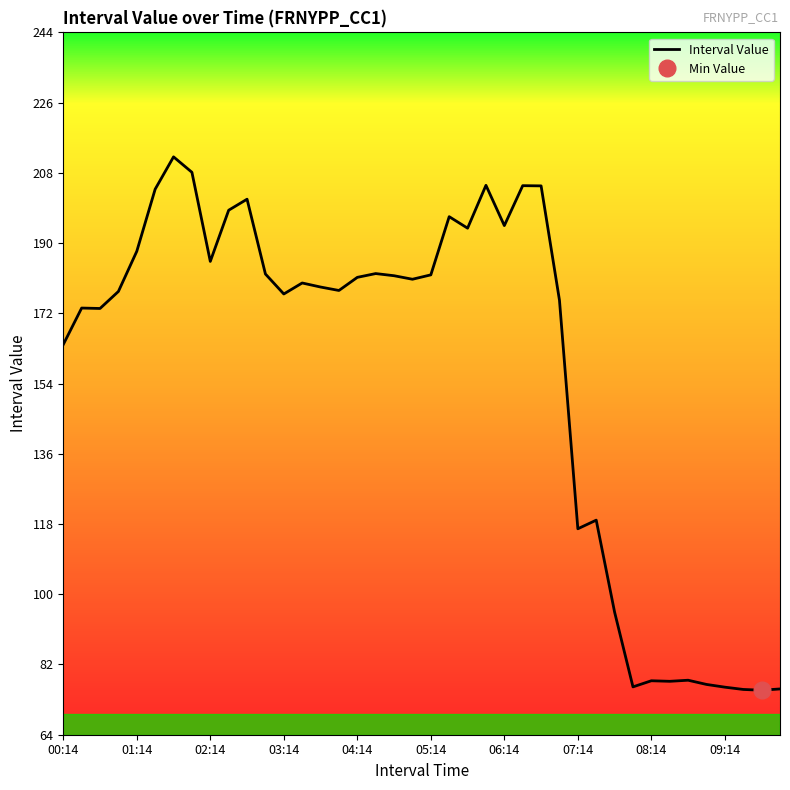

What is the change in value from 33 to 34?

+0.3